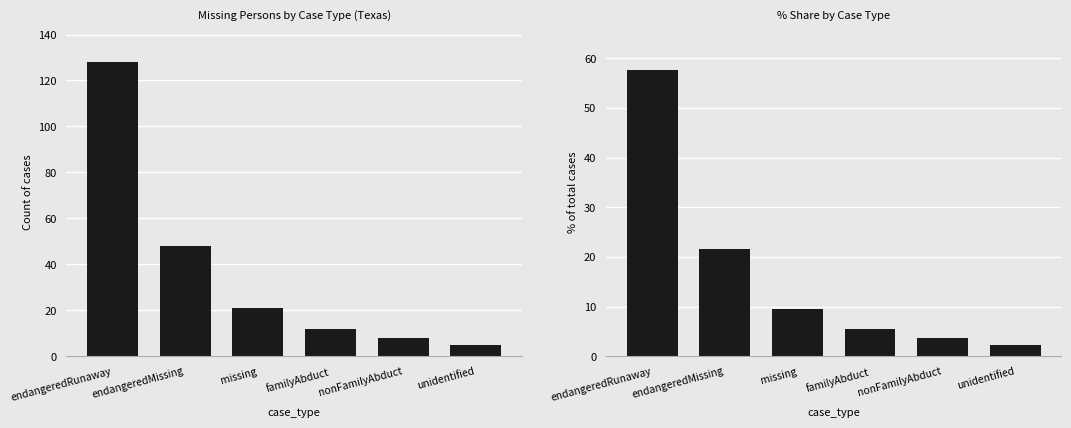

What is the approximate value of count at familyAbduct?

12.0